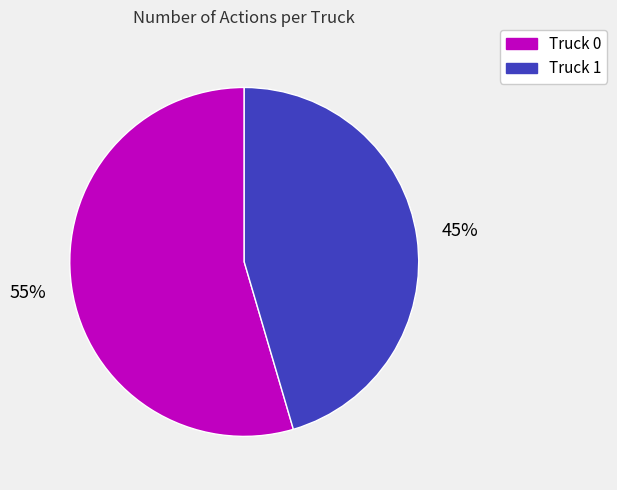

Which slice is the largest?

Truck 0